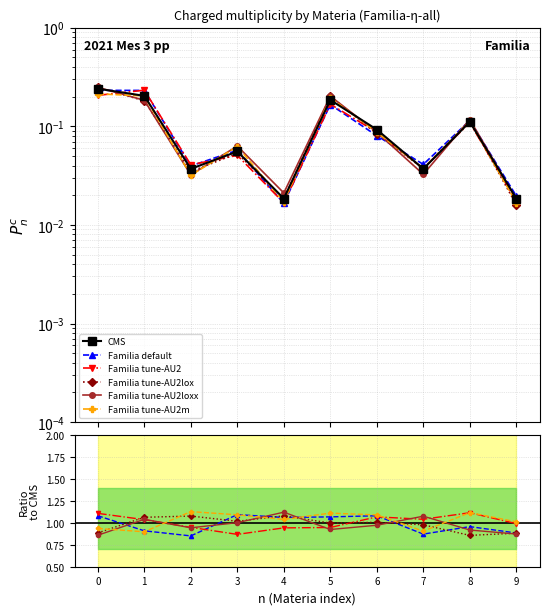

What is the highest value of the Familia tune-AU2m series?

1.1